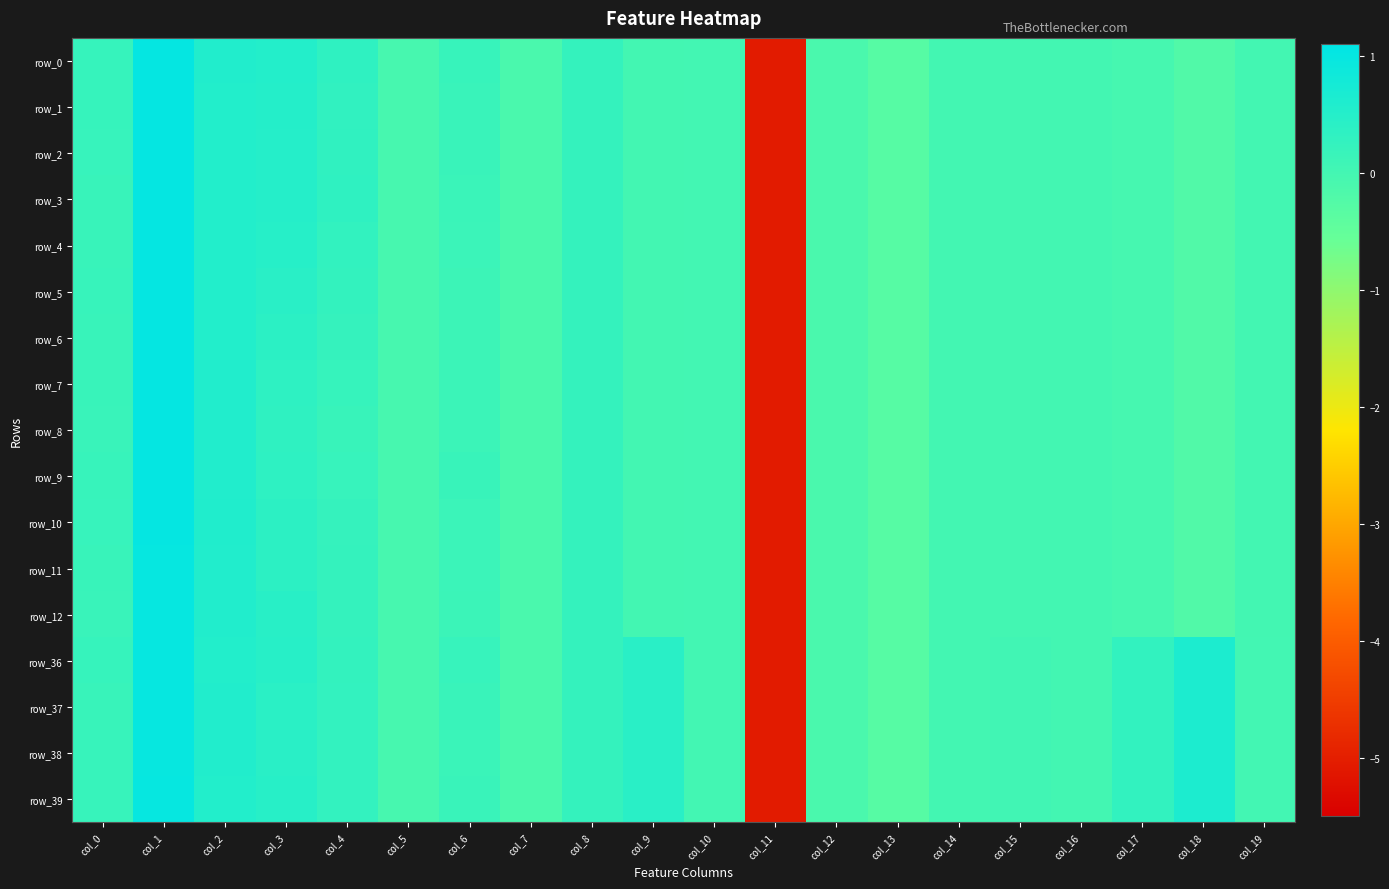

Which category has the lowest value in the row_10 series?

col_11